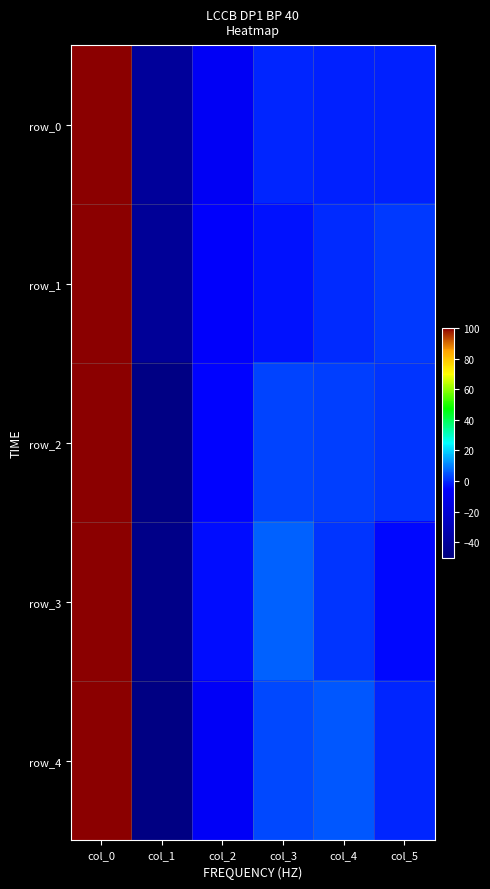

Between col_3 and col_4, which is larger?

col_3